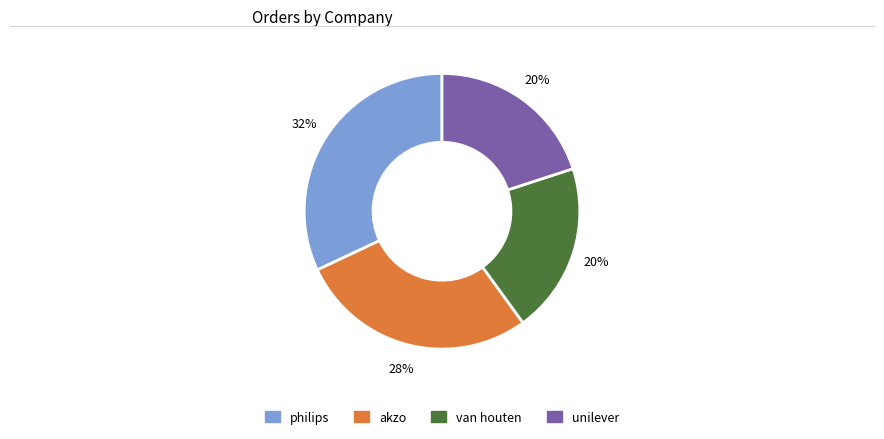

Is it true that van houten is 20% of the pie?

True